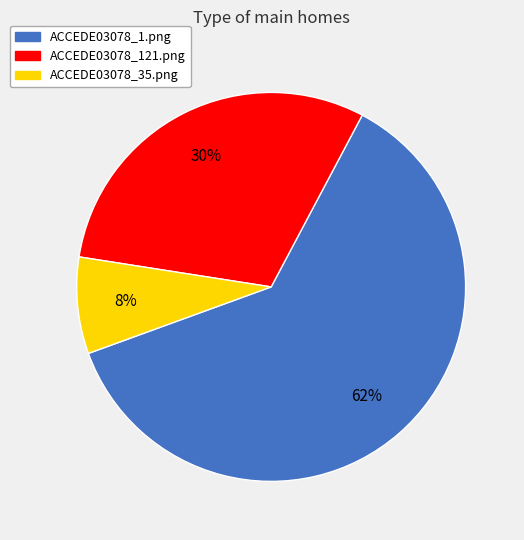

Between ACCEDE03078_121.png and ACCEDE03078_35.png, which is larger?

ACCEDE03078_121.png